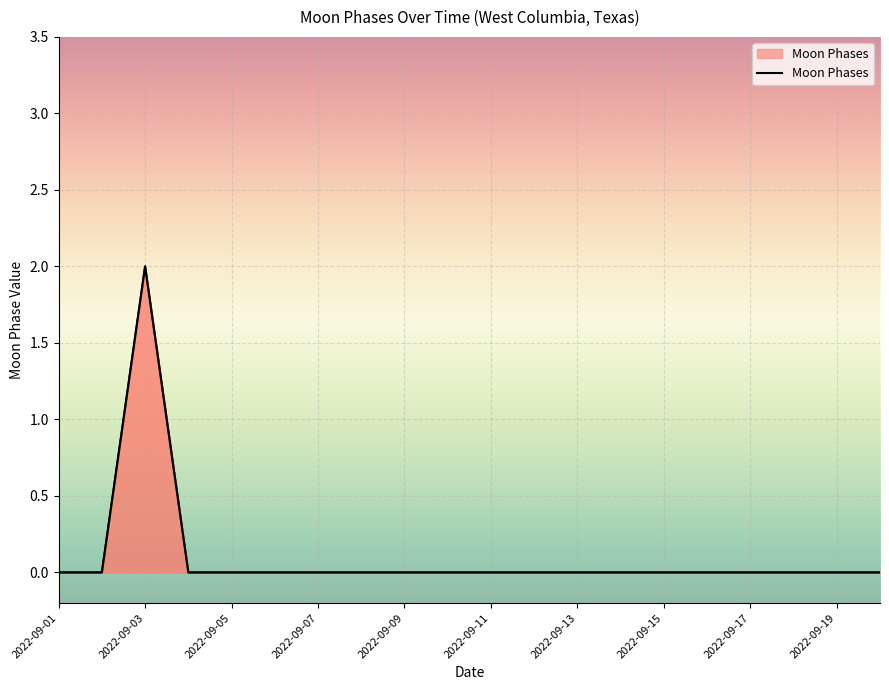

Does the chart display data point markers on the line(s)?

No